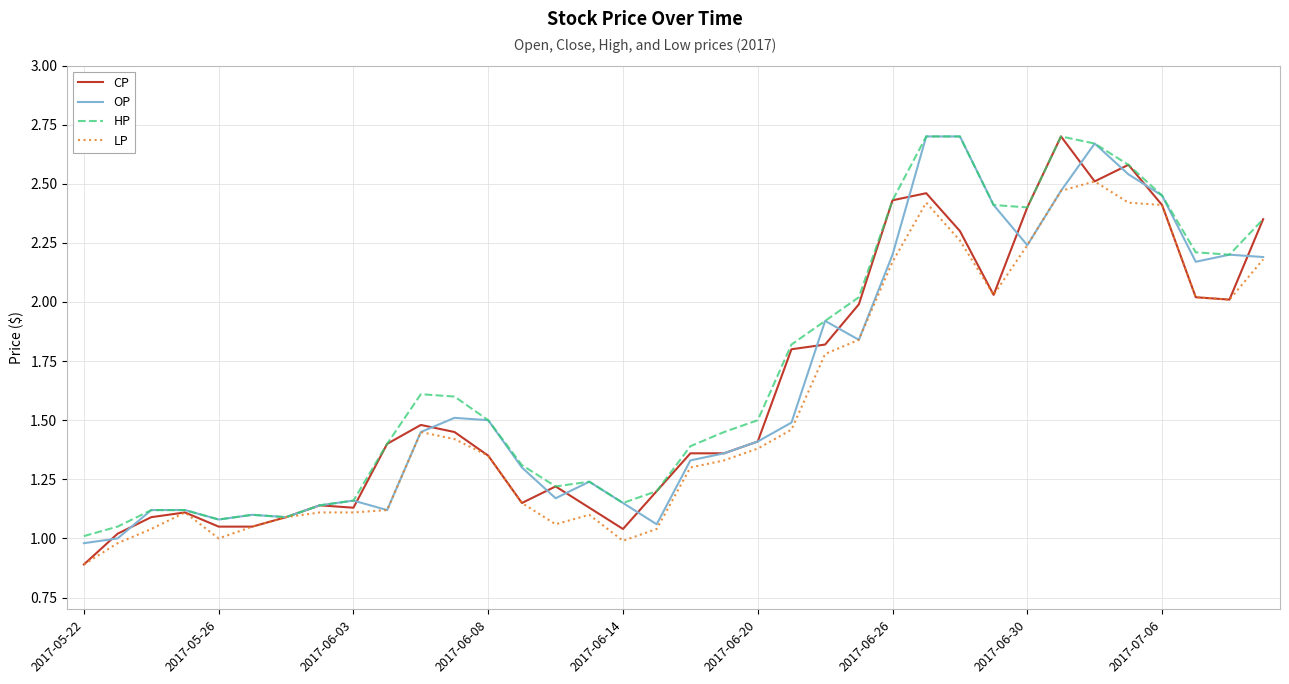

What is the value of the CP point at the 16th from the left?

1.1